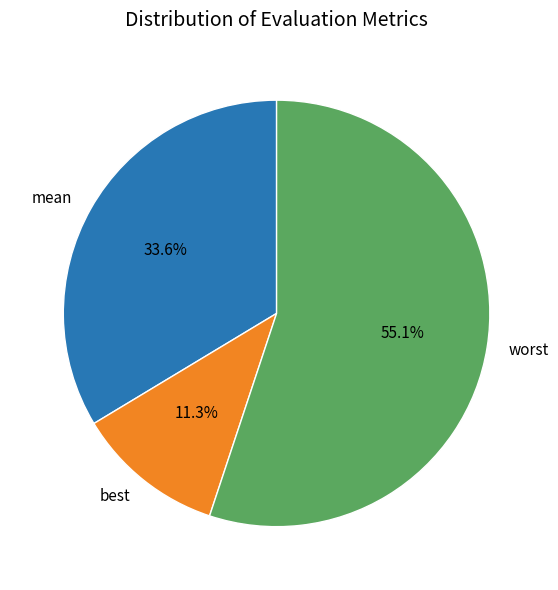

Is there any slice that represents more than half of the pie?

Yes